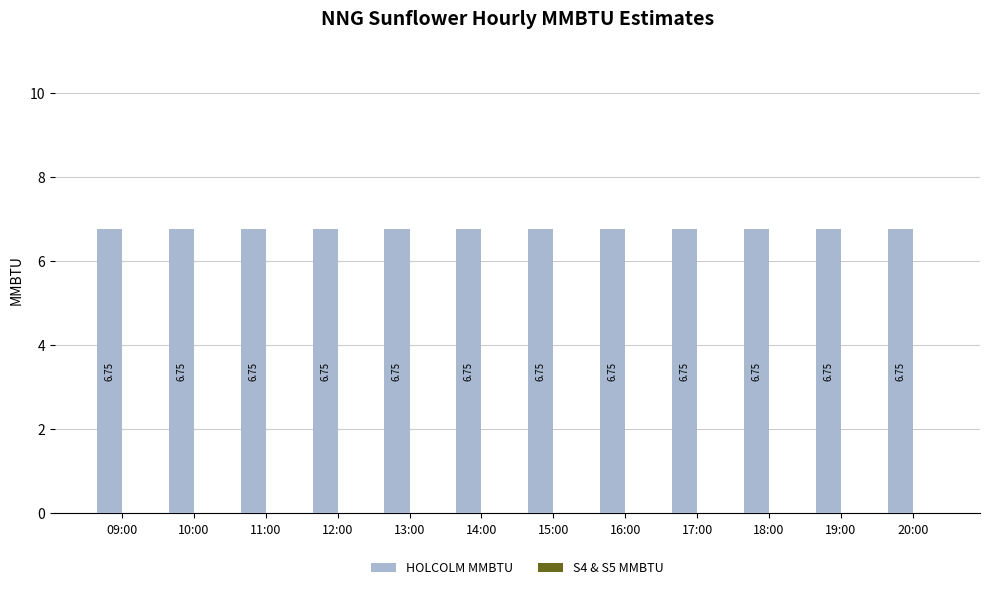

What is the total value across all series at 13:00?

6.8